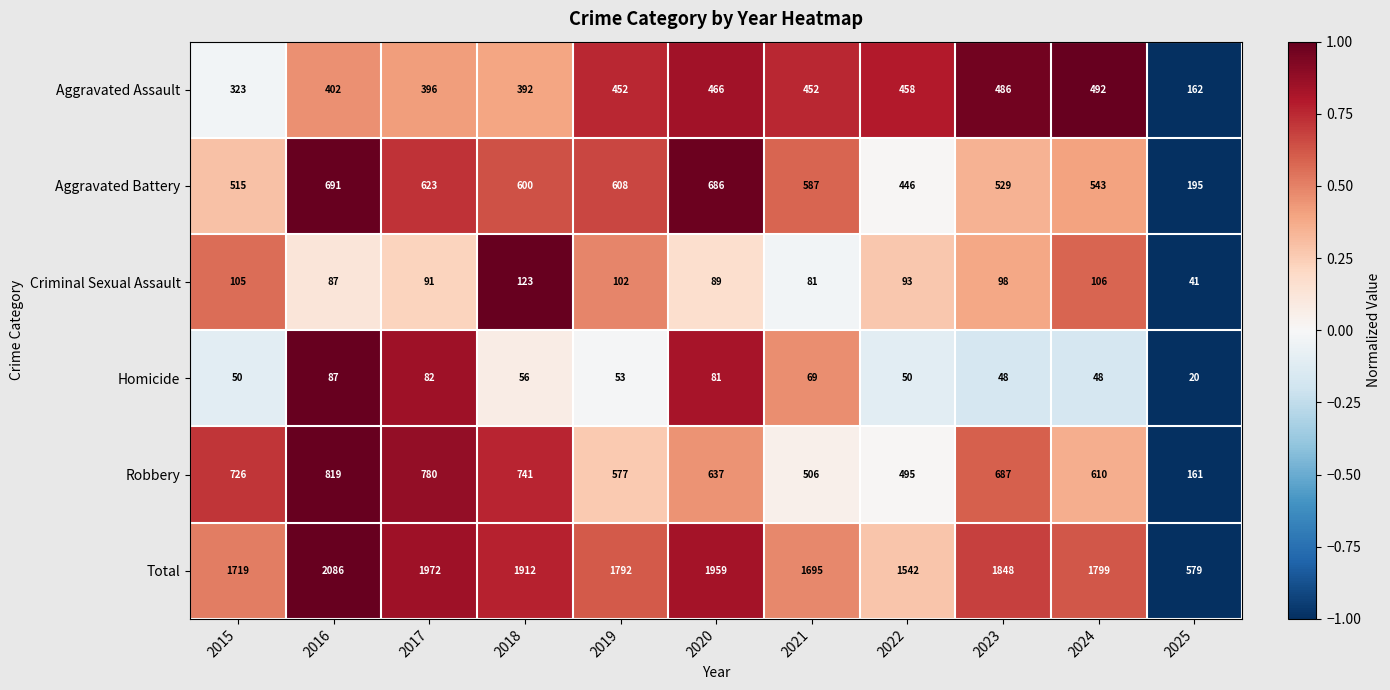

Which series has the largest range (max minus min)?

Total